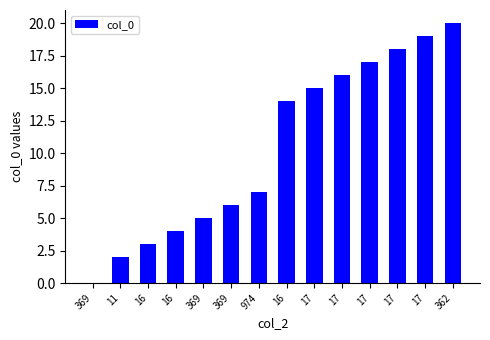

The value at 17 is 16. True or false?

True